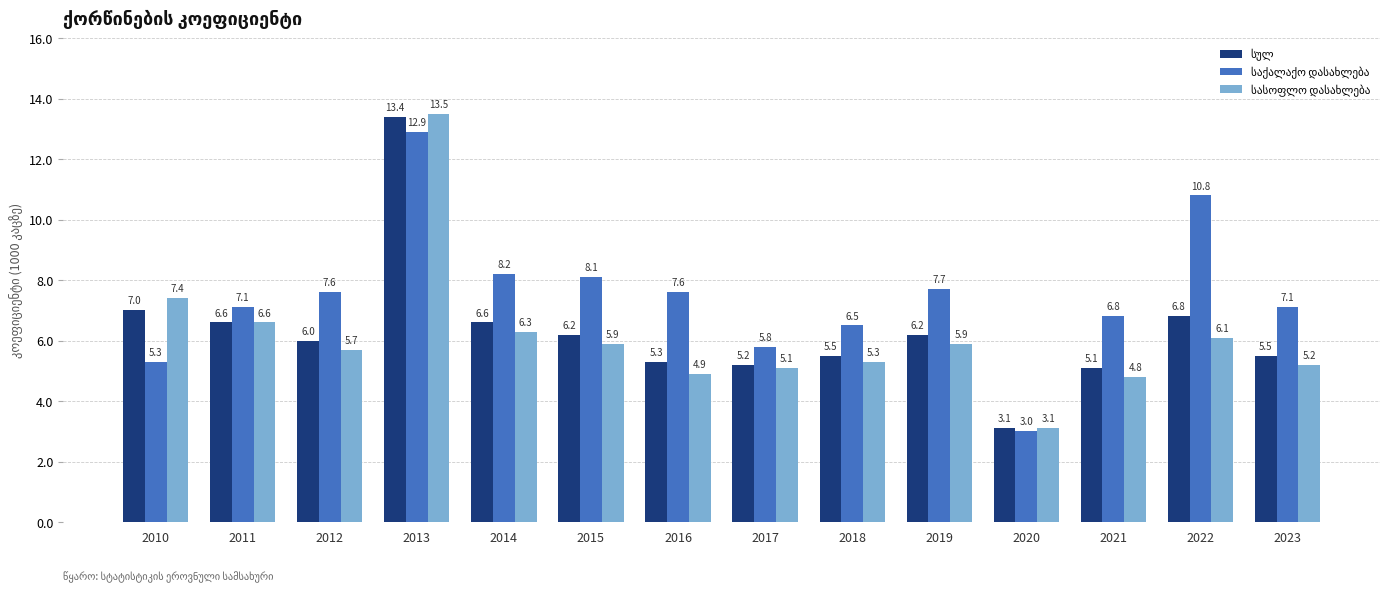

What is the minimum value shown in the chart?

3.0